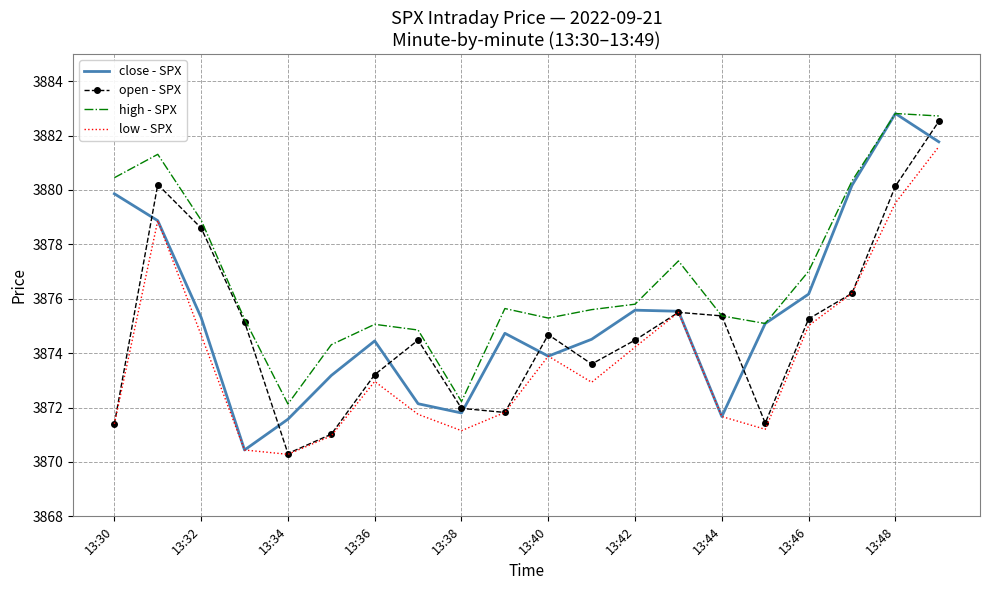

What is the difference between the maximum and second lowest values in the close - SPX series?

11.2